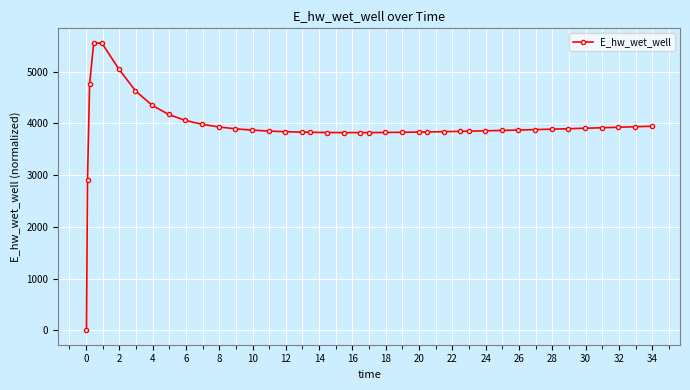

What is the value of the 15th point from the left?

3850.9